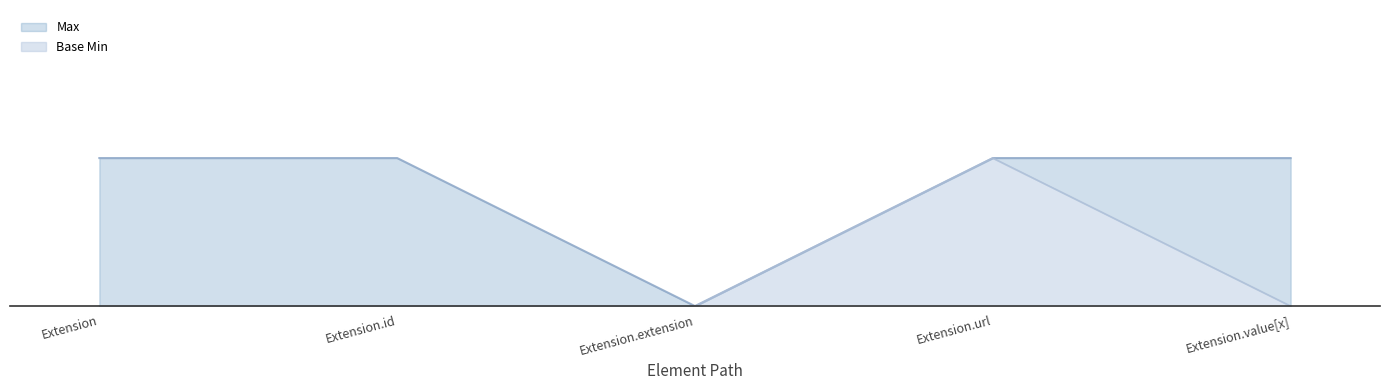

Where is Base Min nearest to the value 0?

Extension